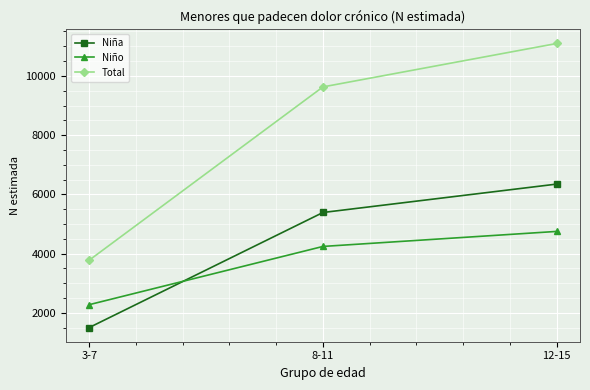

What is the total value across all series at 8-11?

19256